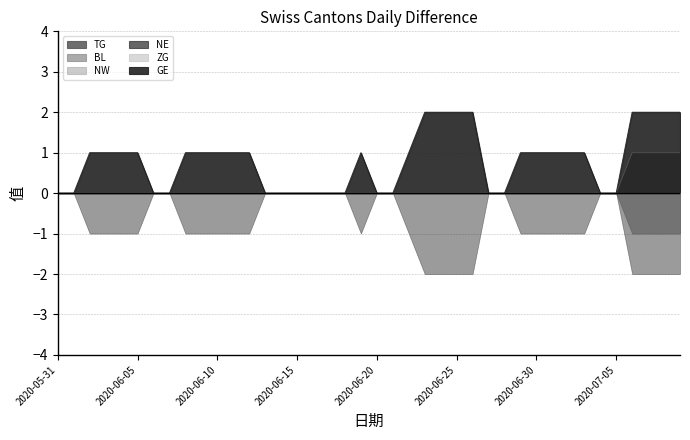

Between 2020-07-04 and 2020-07-06, which series saw the biggest shift?

GE